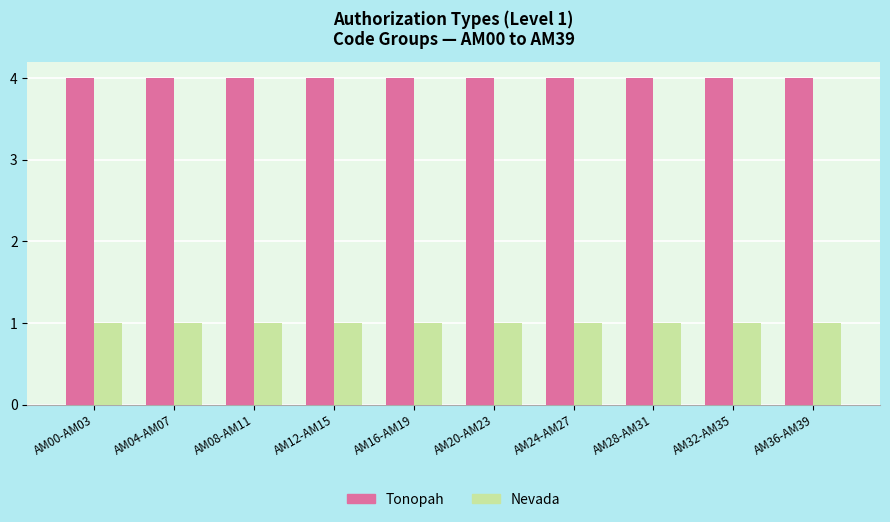

What is the difference between the highest and lowest values at AM16-AM19?

3